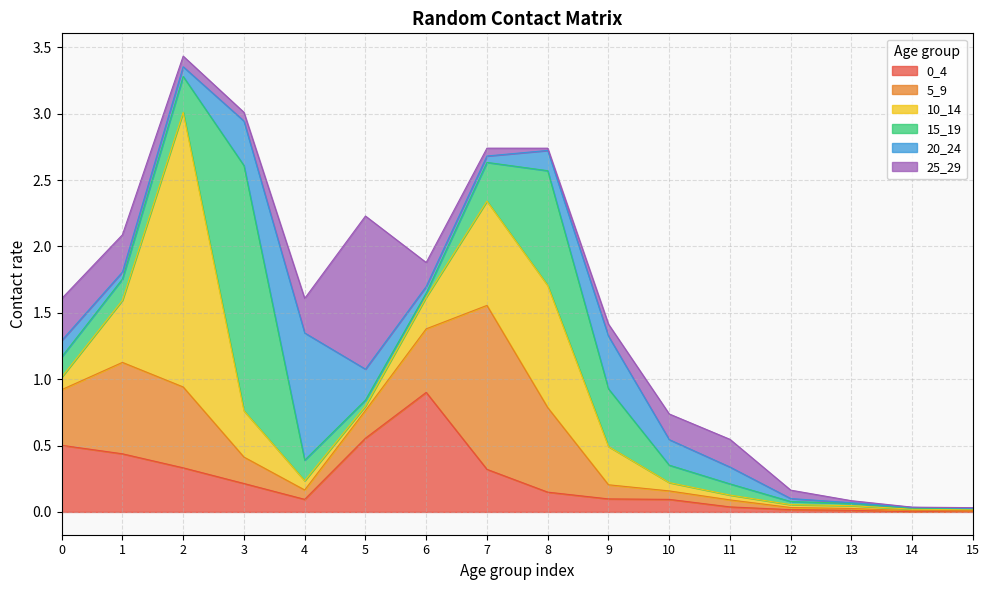

Rank the series by their maximum value, from highest to lowest.

10_14, 15_19, 5_9, 25_29, 20_24, 0_4